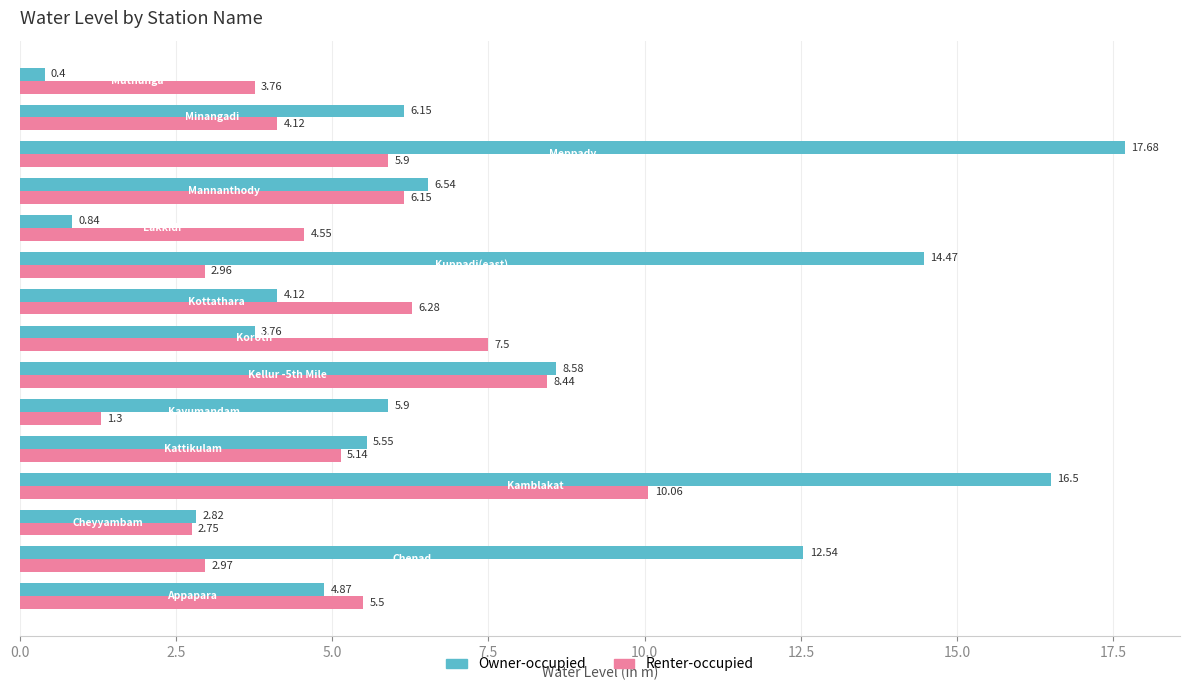

At how many categories does at least one series exceed 13?

3